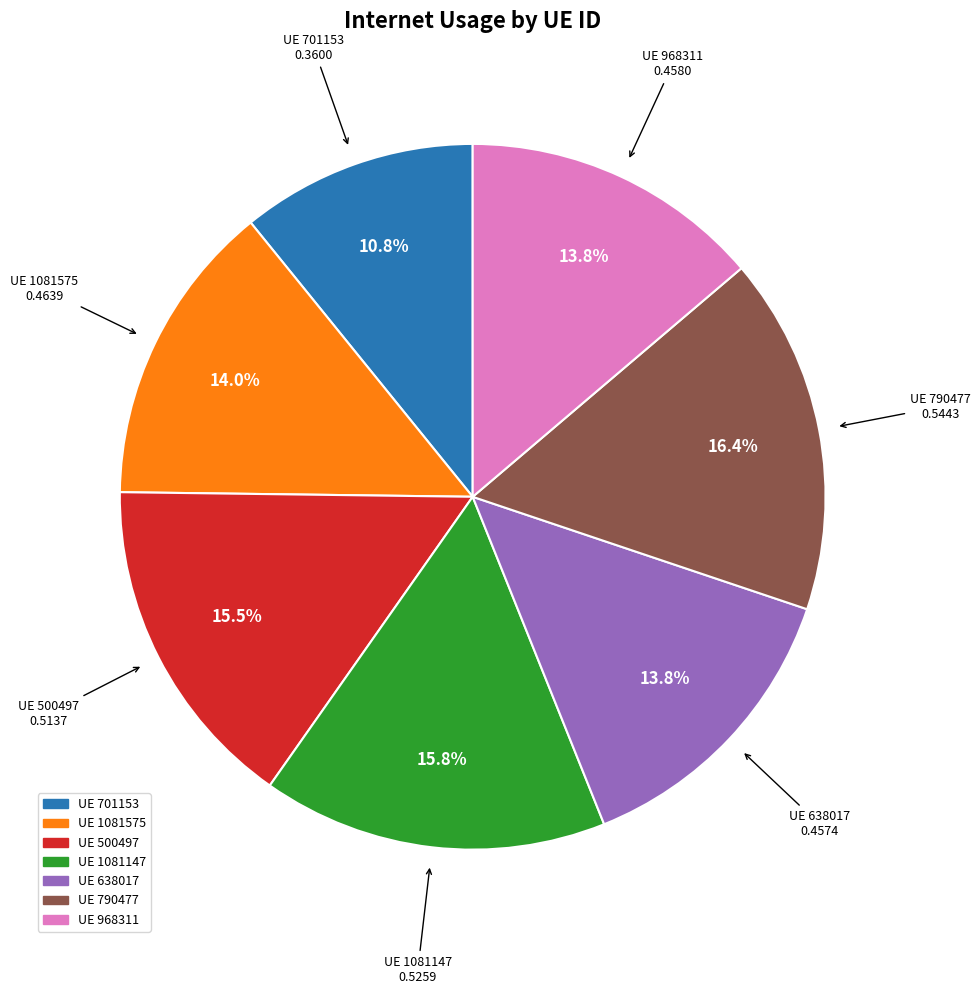

Is there any slice that represents more than half of the pie?

No